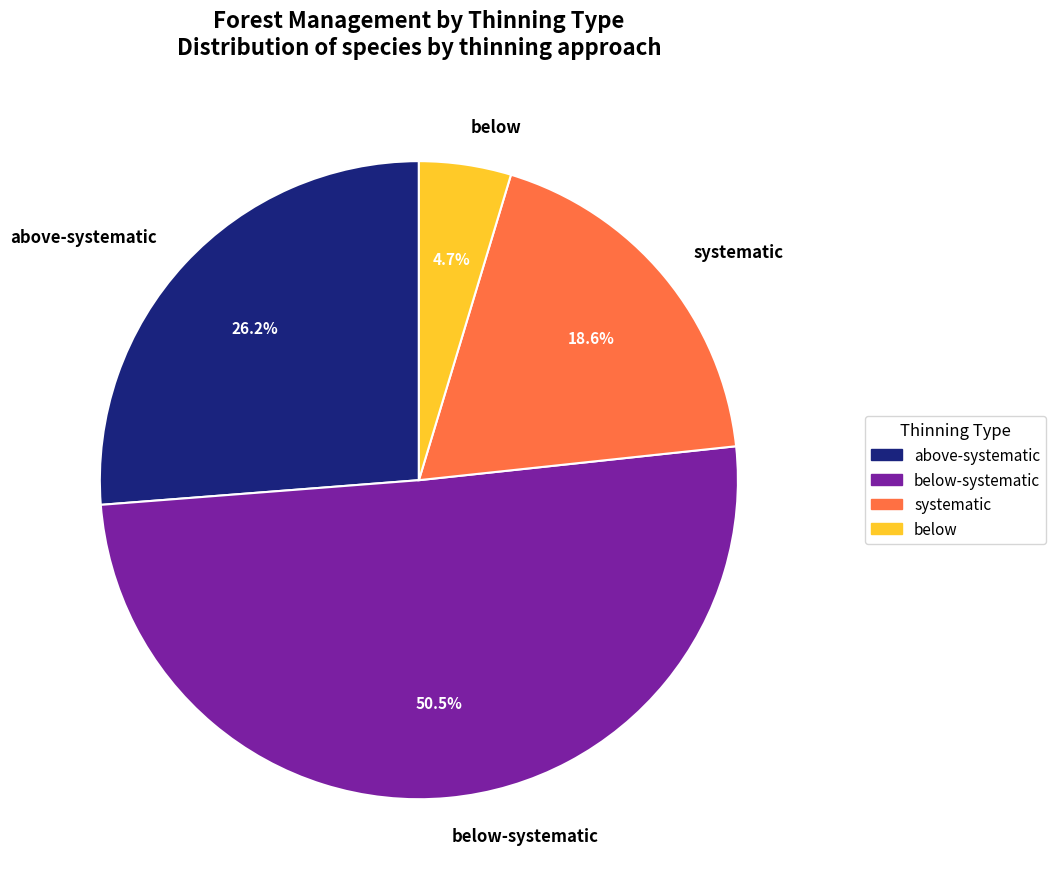

What is the largest slice in the pie chart?

below-systematic